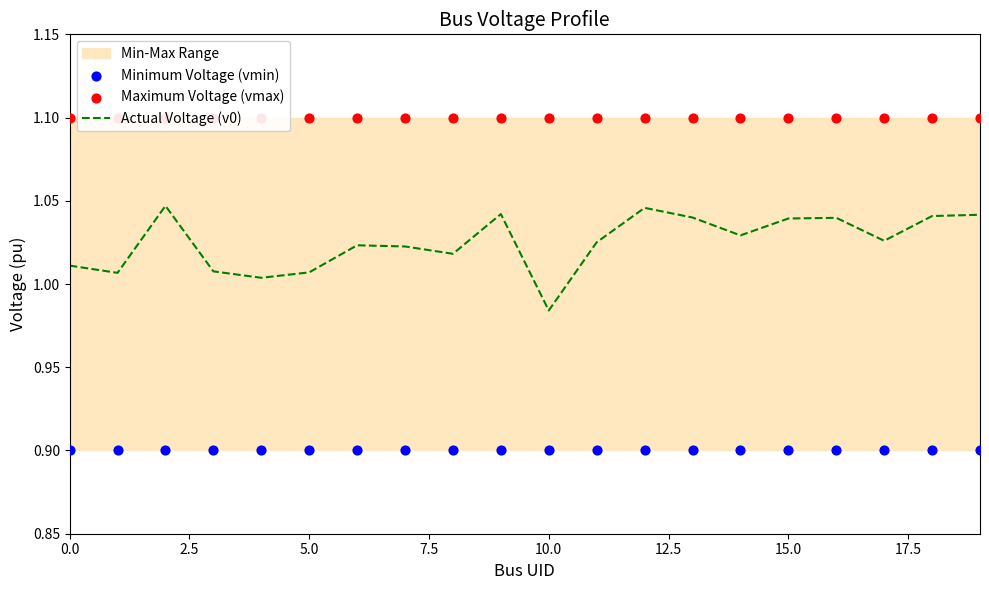

What is the total value across all series at 0.0?

3.0